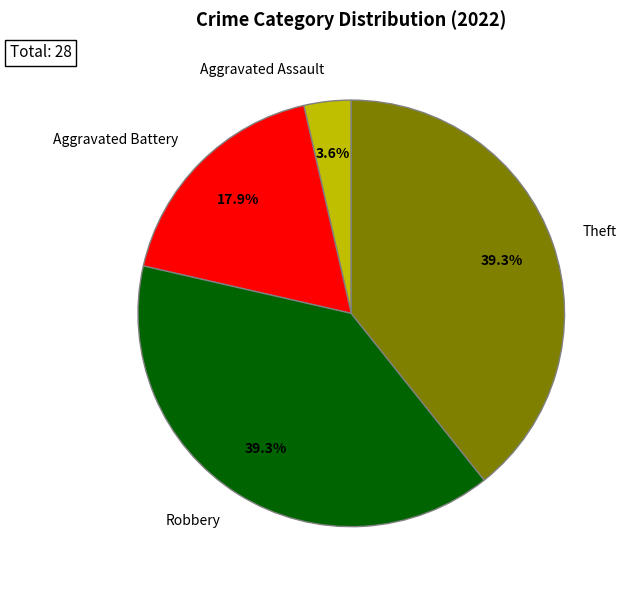

Is there any slice that represents more than half of the pie?

No